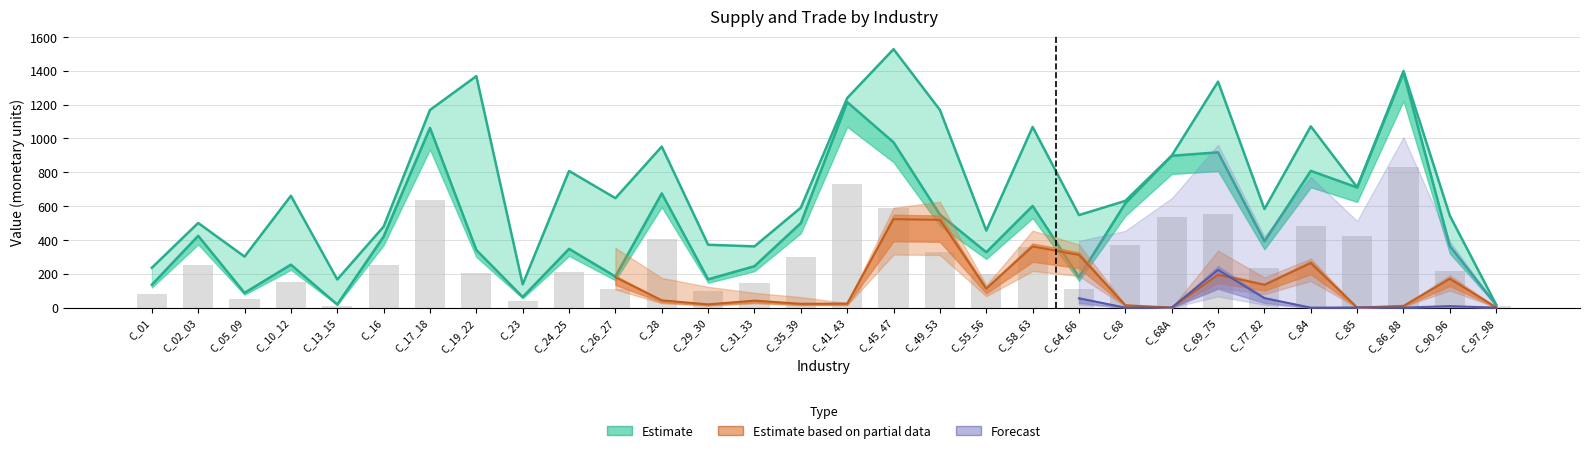

Is it true that Total_supply equals 1368.0 at C_19_22?

True